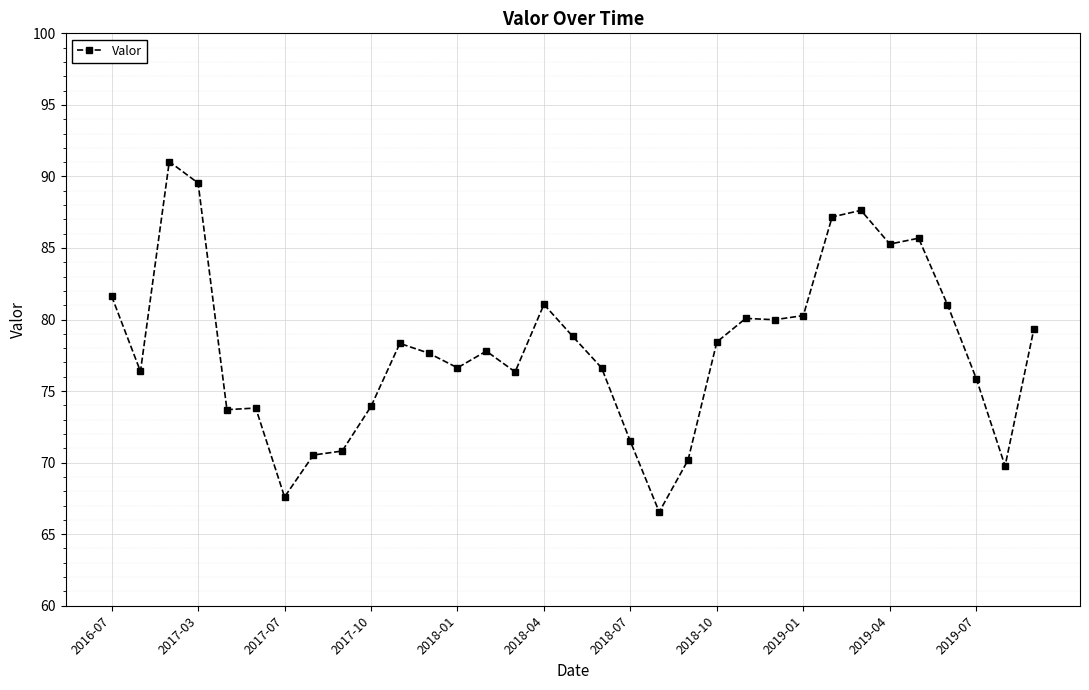

What is the difference between the maximum and minimum values?

24.5